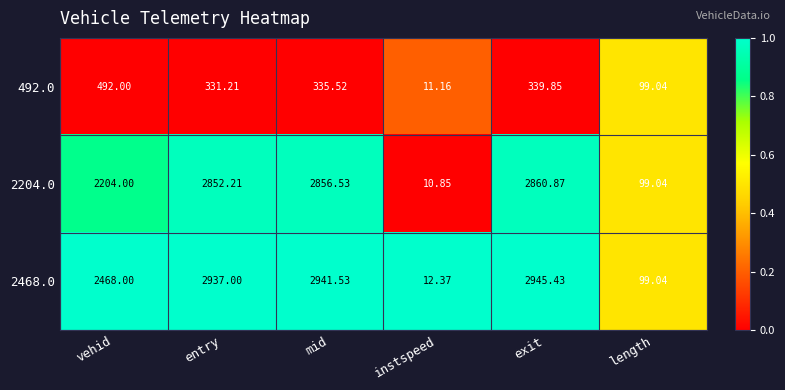

Rank the series by their maximum value, from lowest to highest.

492.0, 2204.0, 2468.0